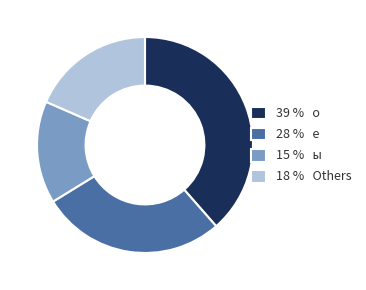

True or false: 39 % о accounts for 39% of the total.

True